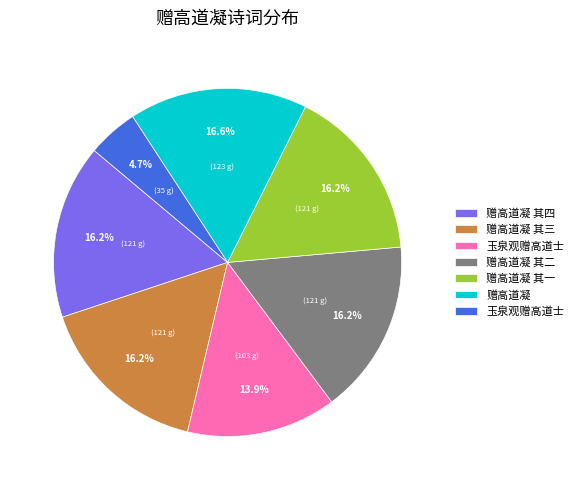

How many segments does this pie chart have?

7